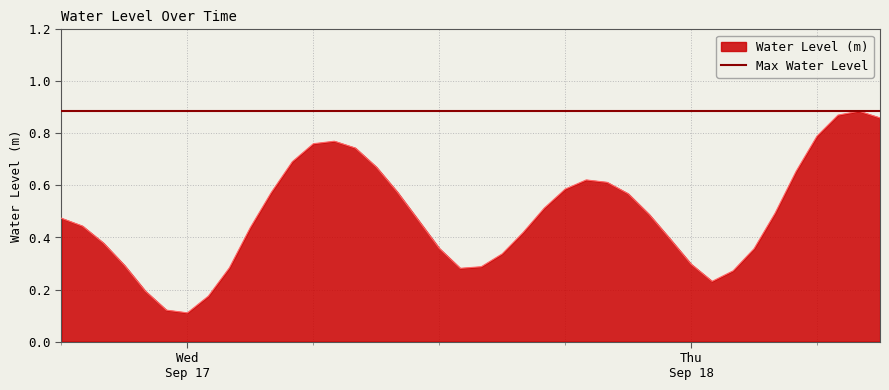

Which has a higher value, 2025-09-18 07:00:00 or 2025-09-17 23:00:00?

2025-09-18 07:00:00